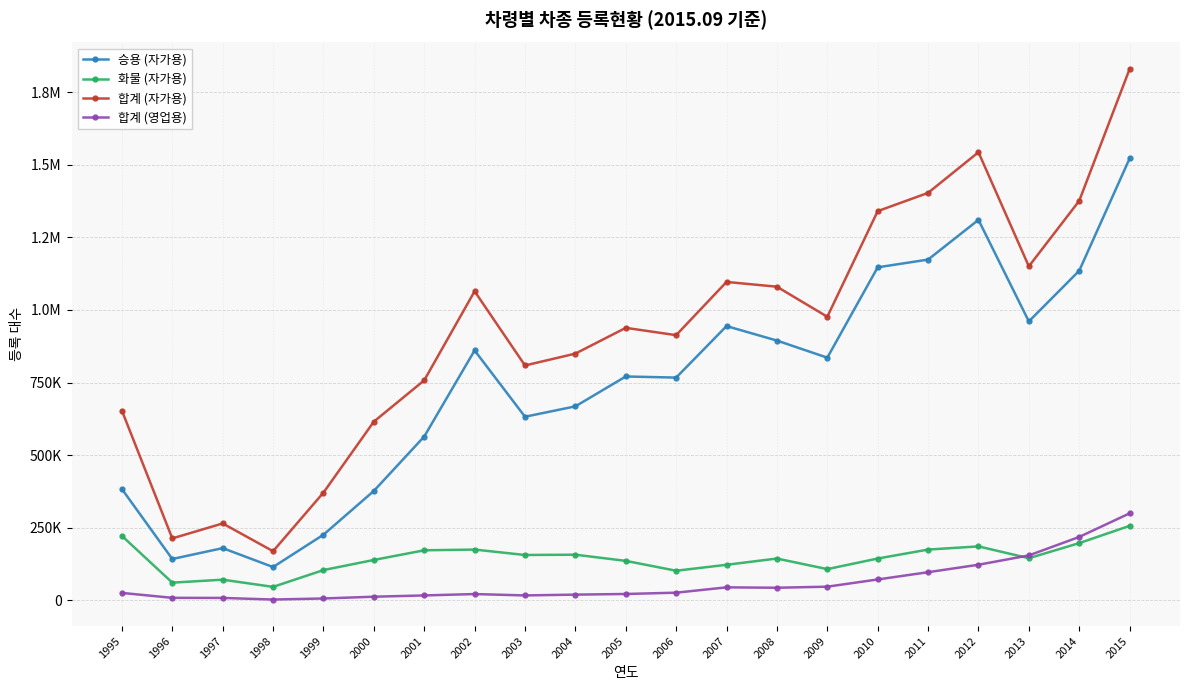

What are all the series names shown in the legend?

승용 (자가용), 화물 (자가용), 합계 (자가용), 합계 (영업용)